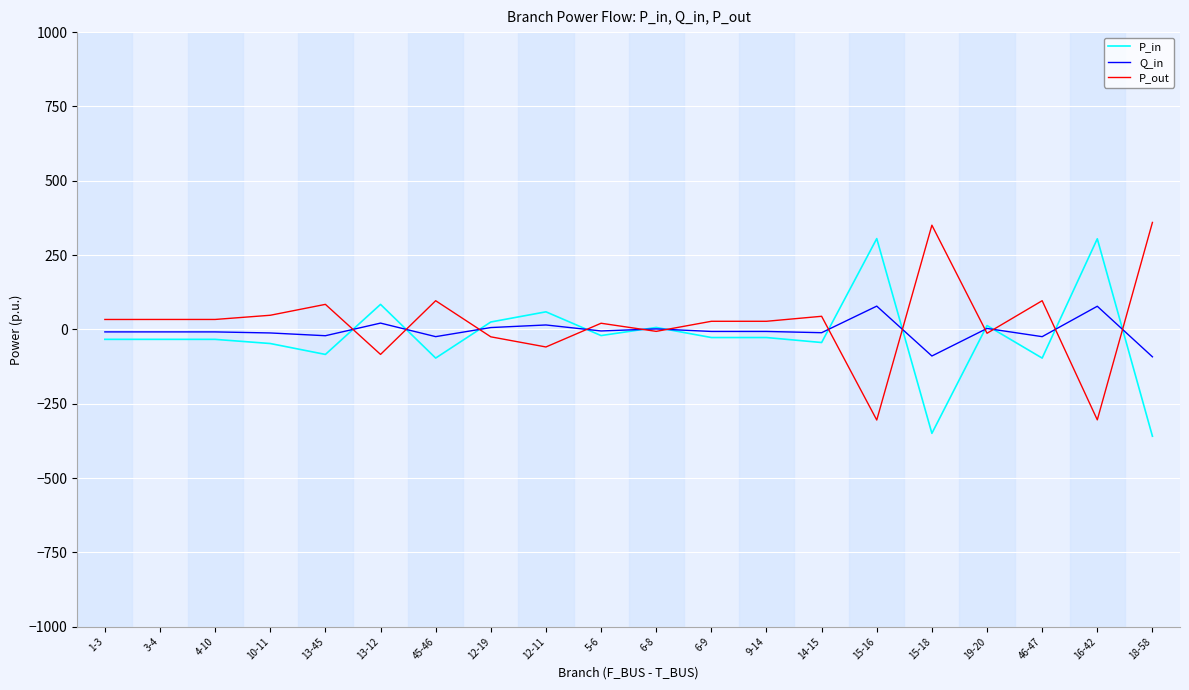

How many lines are shown in the chart?

3